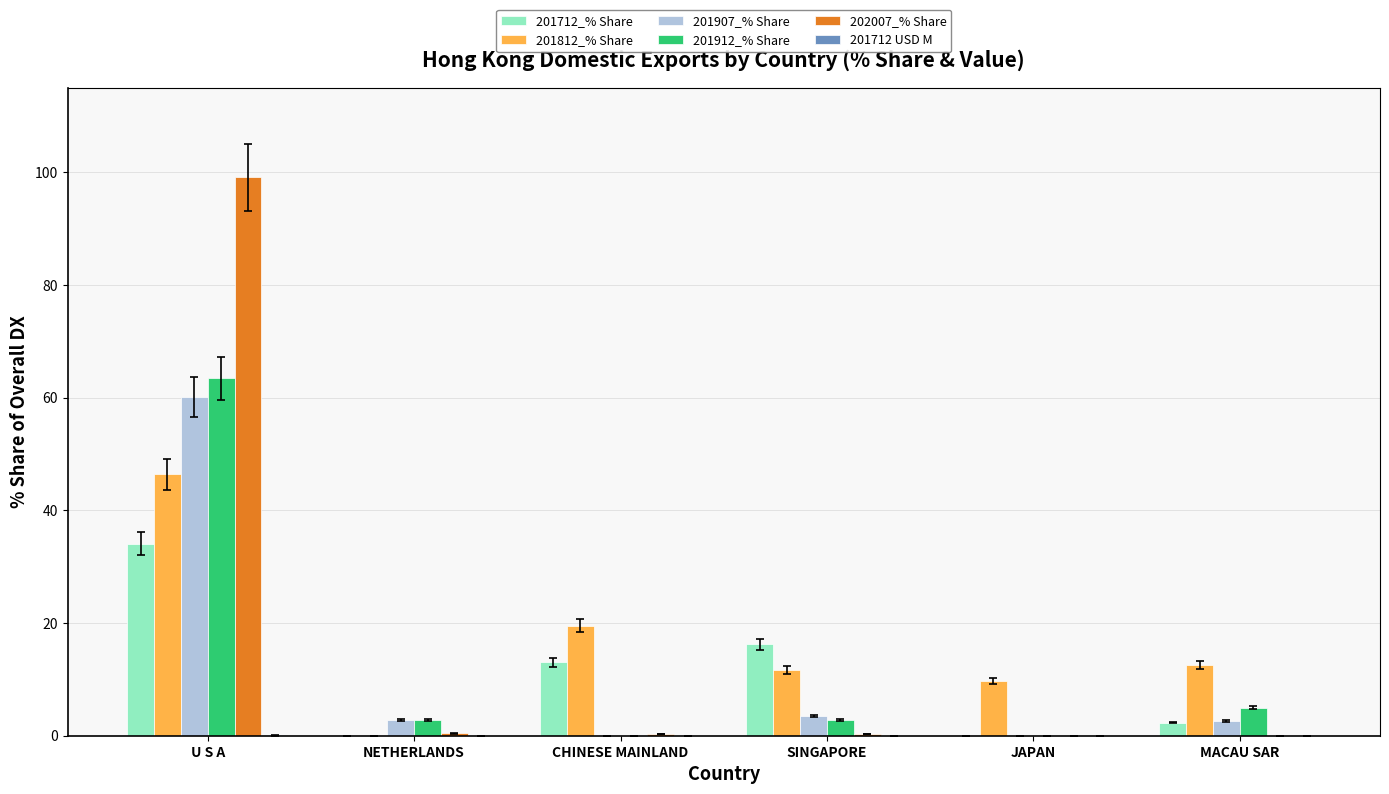

Which series has the largest range (max minus min)?

202007_% Share